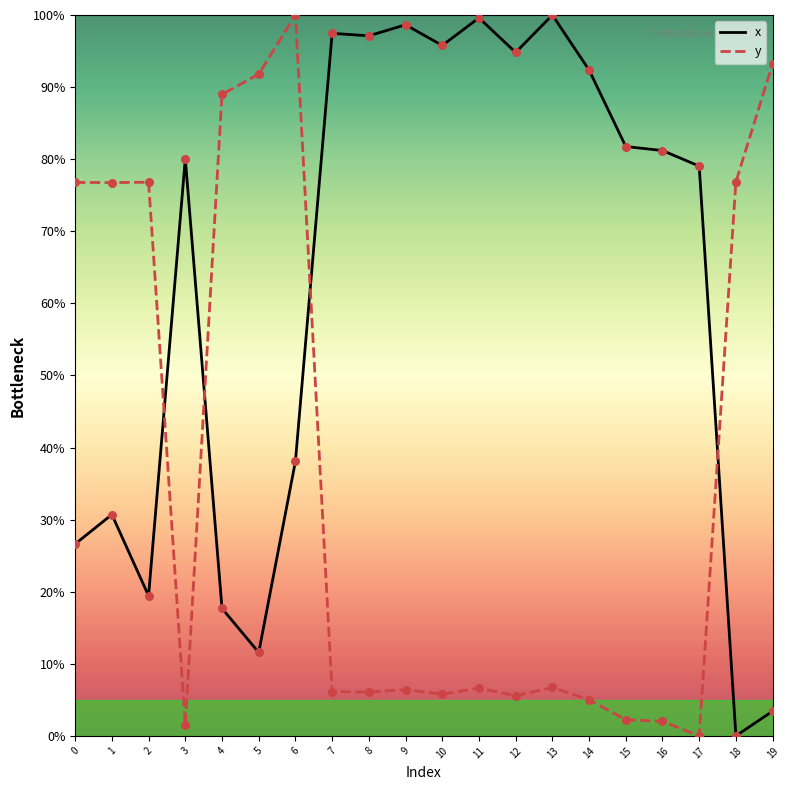

Is the value of x at 5 greater than the value of y at 0?

No